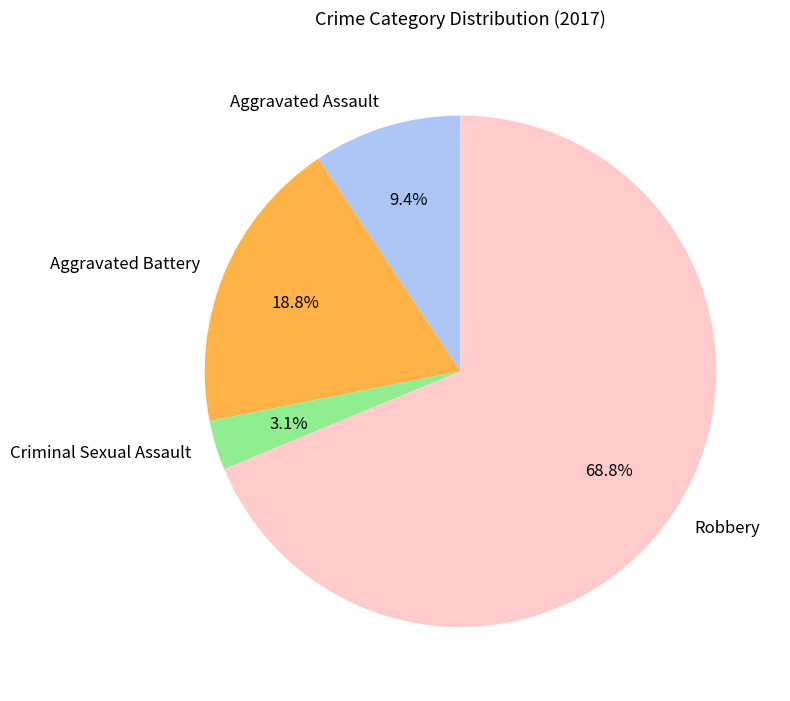

How many segments does this pie chart have?

4